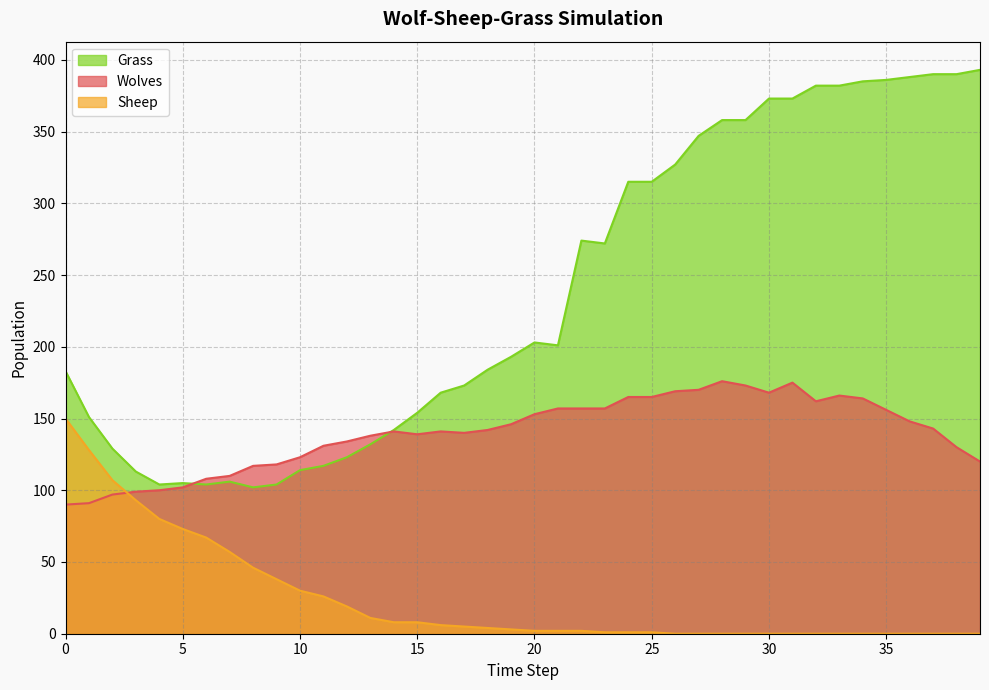

Reading right to left, transcribe all the data shown in this chart.

Wolves: 39=120	38=130	37=143	36=148	35=156	34=164	33=166	32=162	31=175	30=168	29=173	28=176	27=170	26=169	25=165	24=165	23=157	22=157	21=157	20=153	19=146	18=142	17=140	16=141	15=139	14=141	13=138	12=134	11=131	10=123	9=118	8=117	7=110	6=108	5=102	4=100	3=99	2=97	1=91	0=90
Sheep: 39=0	38=0	37=0	36=0	35=0	34=0	33=0	32=0	31=0	30=0	29=0	28=0	27=0	26=0	25=1	24=1	23=1	22=2	21=2	20=2	19=3	18=4	17=5	16=6	15=8	14=8	13=11	12=19	11=26	10=30	9=38	8=46	7=57	6=67	5=73	4=80	3=93	2=107	1=128	0=150
Grass: 39=393	38=390	37=390	36=388	35=386	34=385	33=382	32=382	31=373	30=373	29=358	28=358	27=347	26=327	25=315	24=315	23=272	22=274	21=201	20=203	19=193	18=184	17=173	16=168	15=154	14=142	13=132	12=123	11=117	10=114	9=104	8=102	7=106	6=104	5=105	4=104	3=113	2=129	1=151	0=183